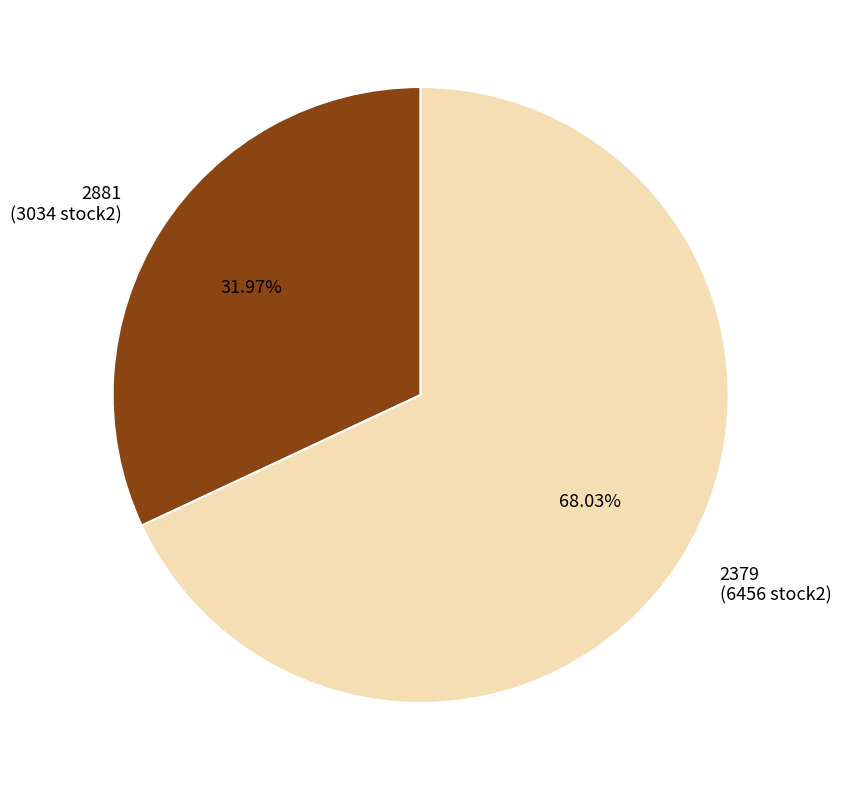

What percentage is NOT represented by 2881?

68.0%